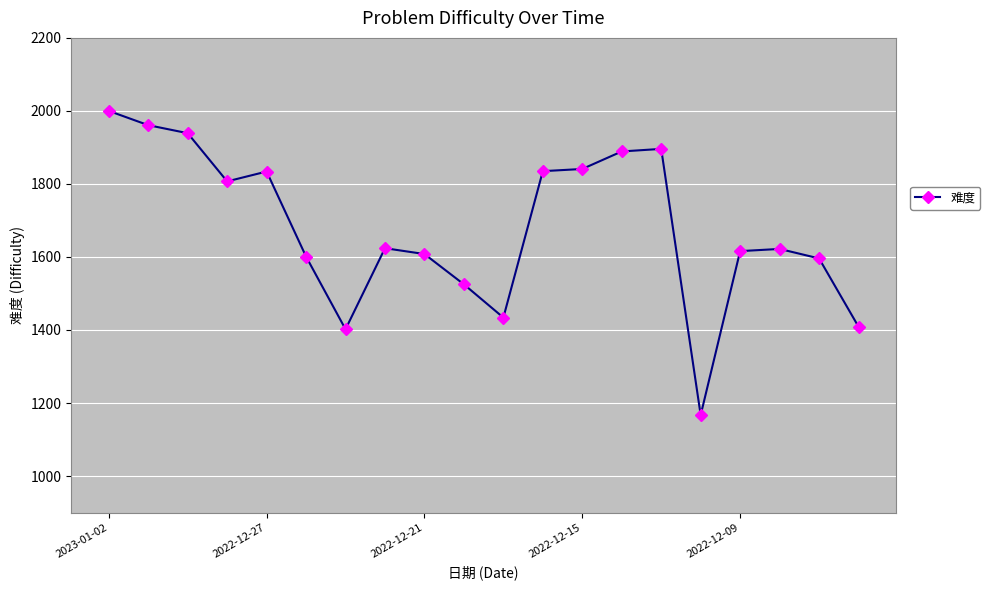

What is the minimum value shown in the chart?

1167